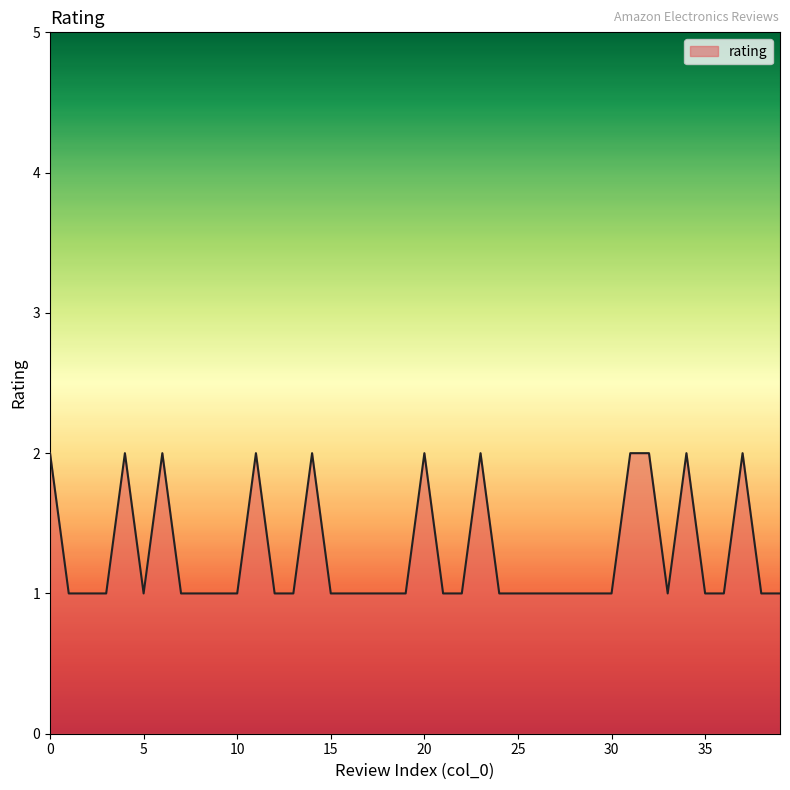

Reading left to right, extract all data points from this chart.

2	1	1	1	2	1	2	1	1	1	1	2	1	1	2	1	1	1	1	1	2	1	1	2	1	1	1	1	1	1	1	2	2	1	2	1	1	2	1	1